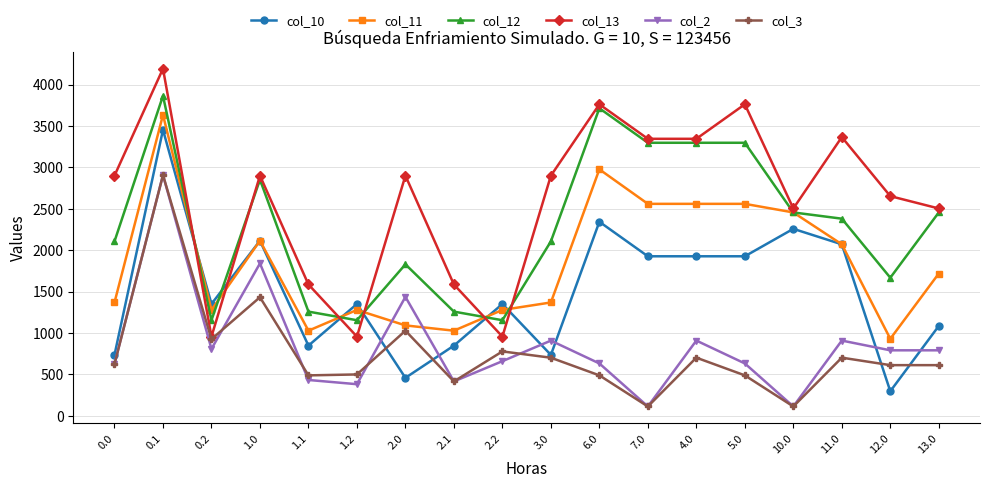

Which series changed the most between 10.0 and 13.0?

col_10